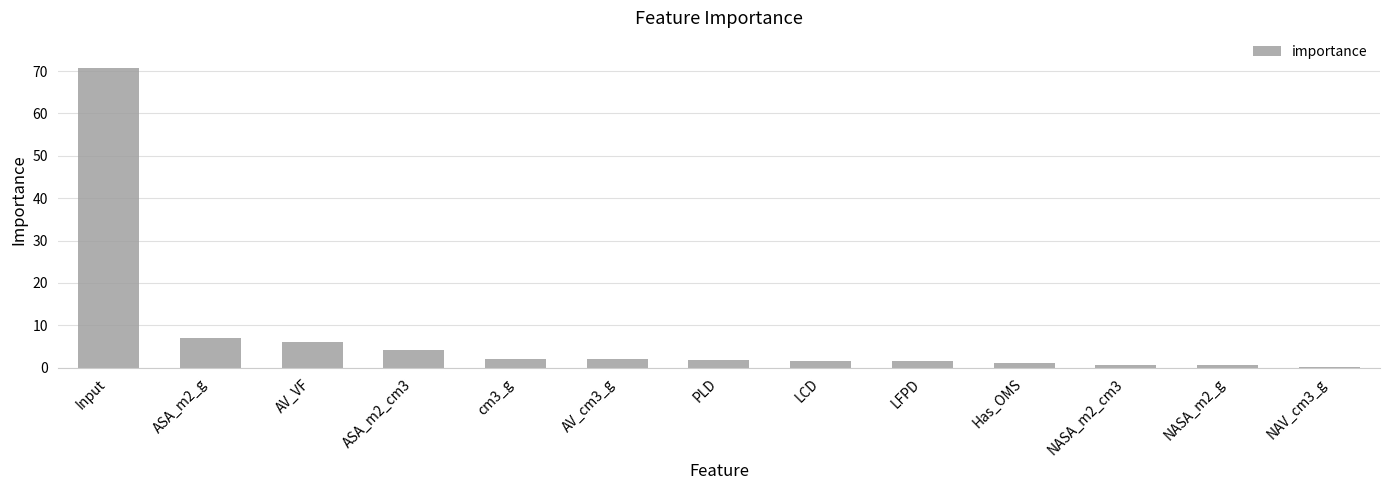

What value does the data have at AV_VF?

6.2